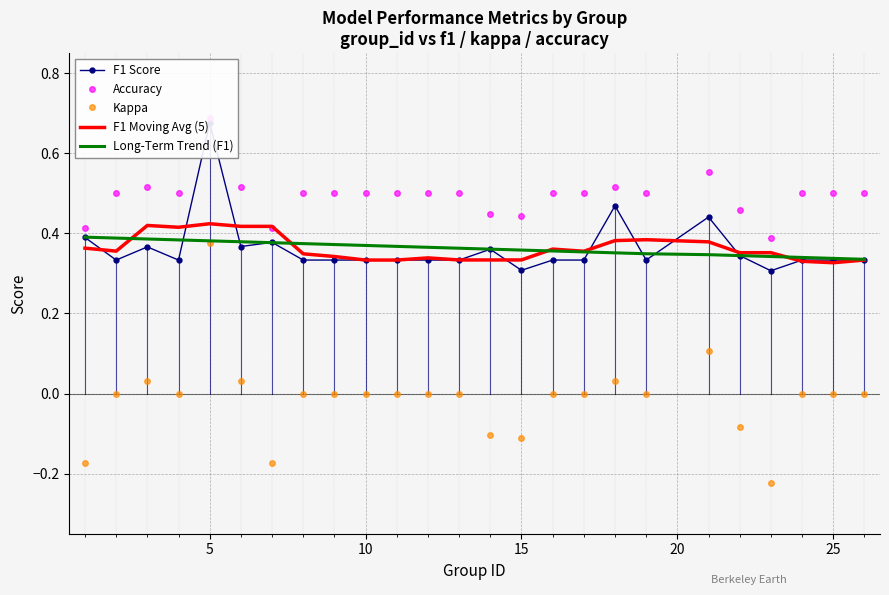

True or false: Accuracy has more than 2 interior local peaks.

True